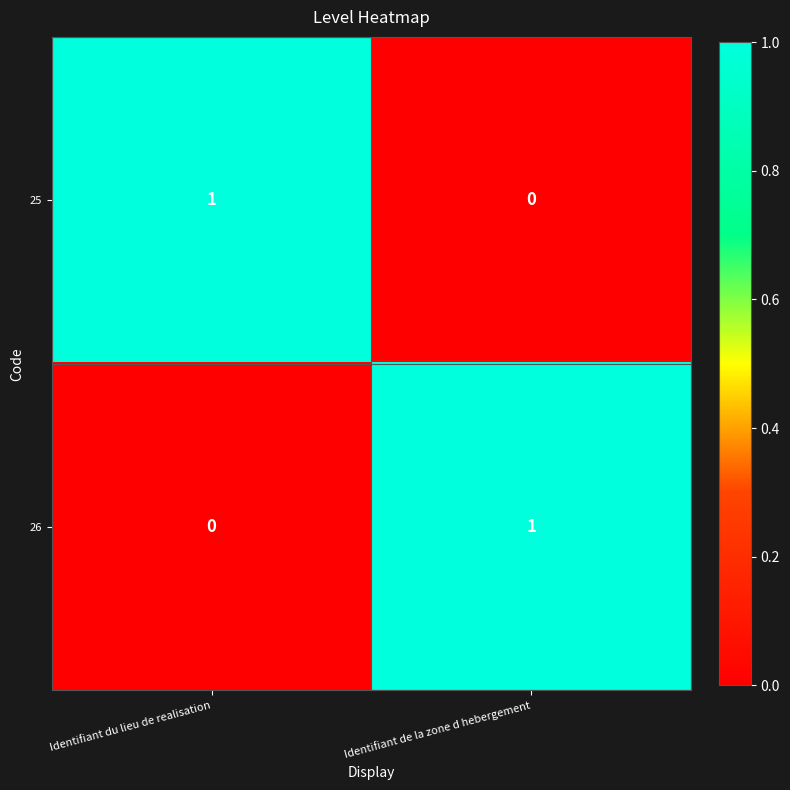

Which category has the lowest value in the 26 series?

Identifiant du lieu de realisation